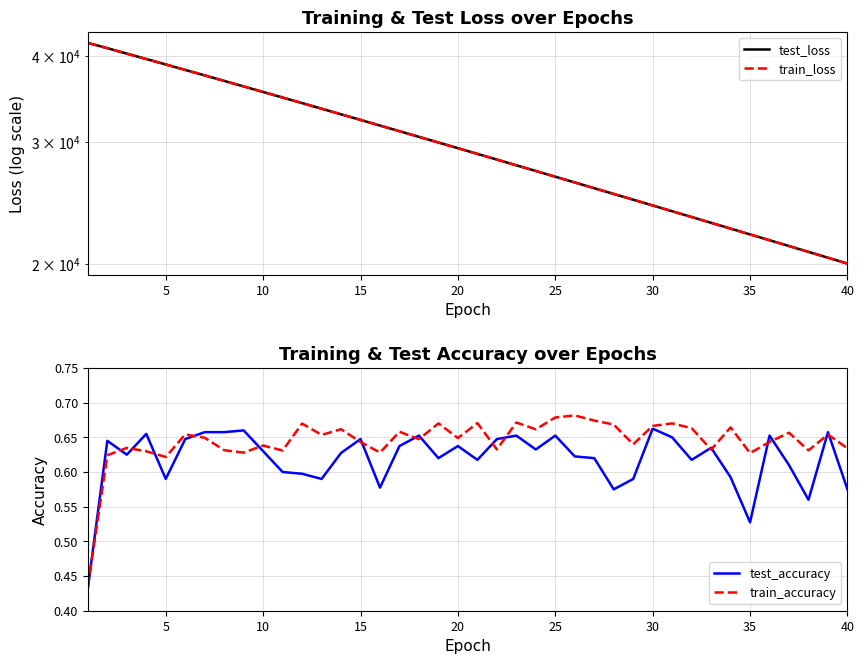

The test_accuracy series shows 0.2 at 40. True or false?

False